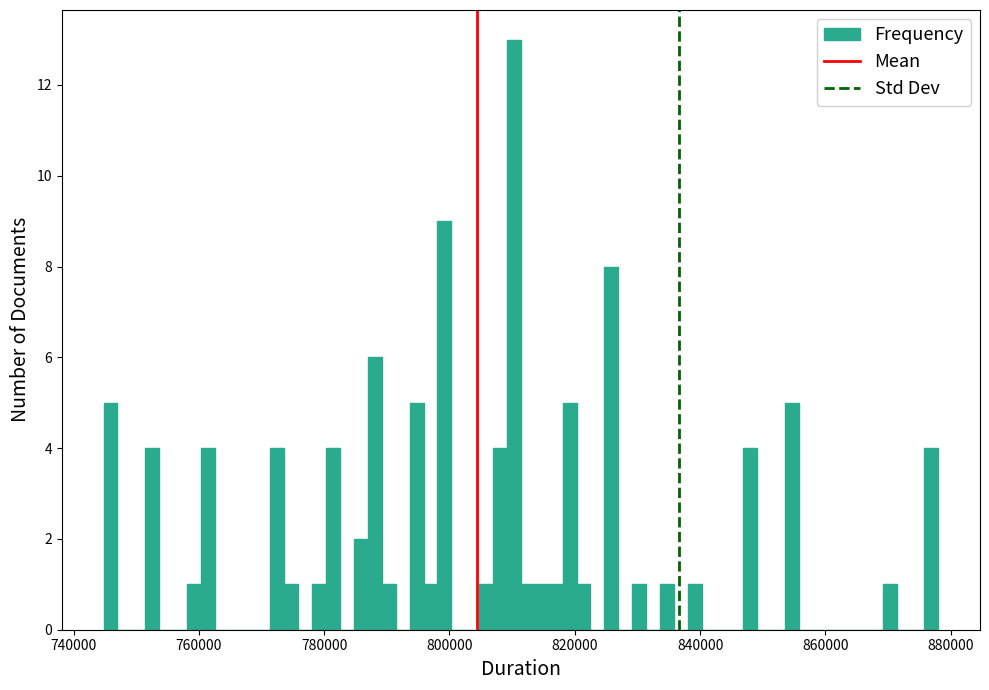

Read against the x-axis, roughly where is the centre of the tallest bar?

810000